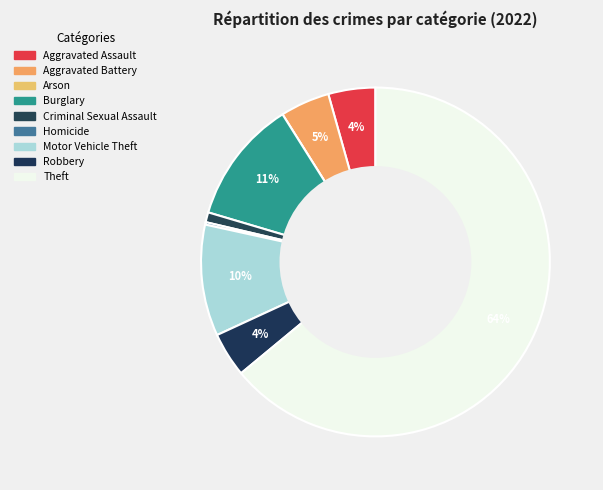

Is there a majority slice in this chart?

Yes